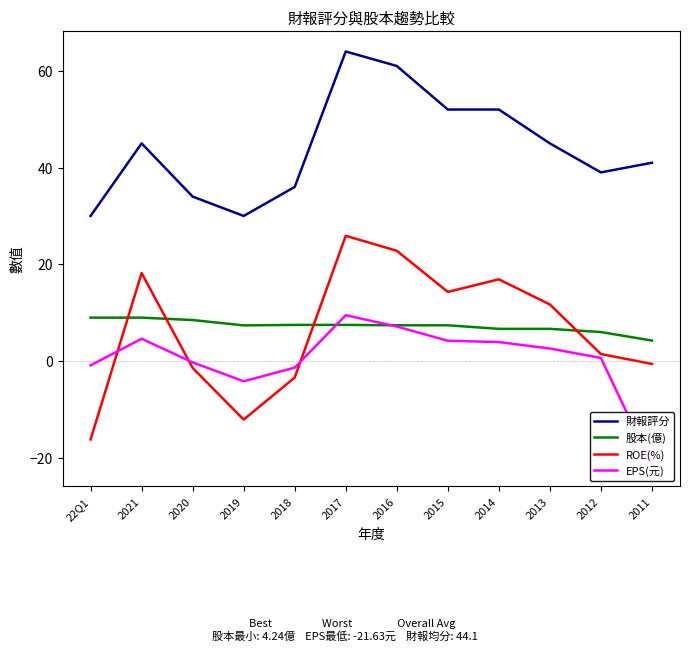

True or false: 財報評分 and 股本(億) intersect in this chart.

False